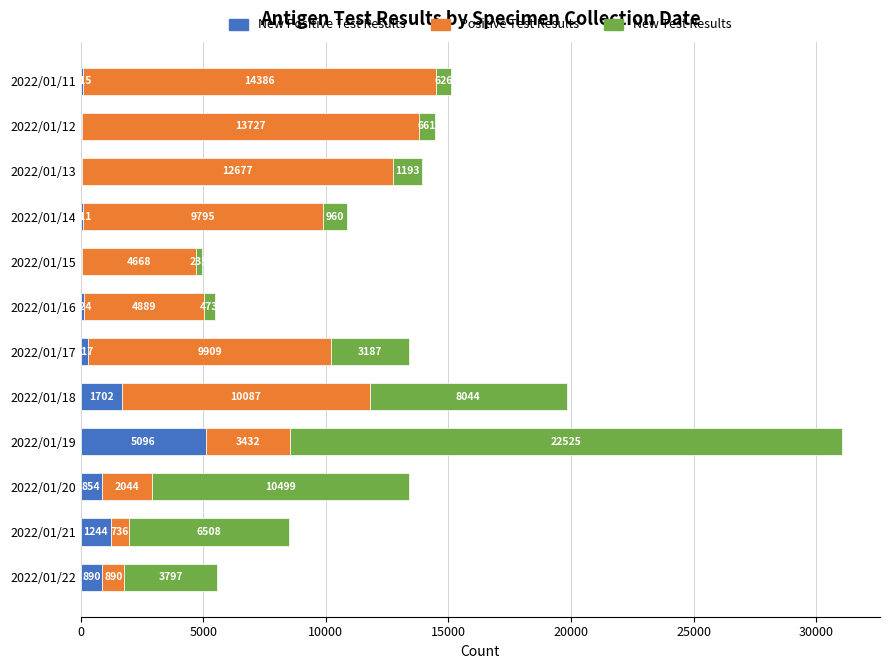

What is the total value across all series at 2022/01/17?

13413